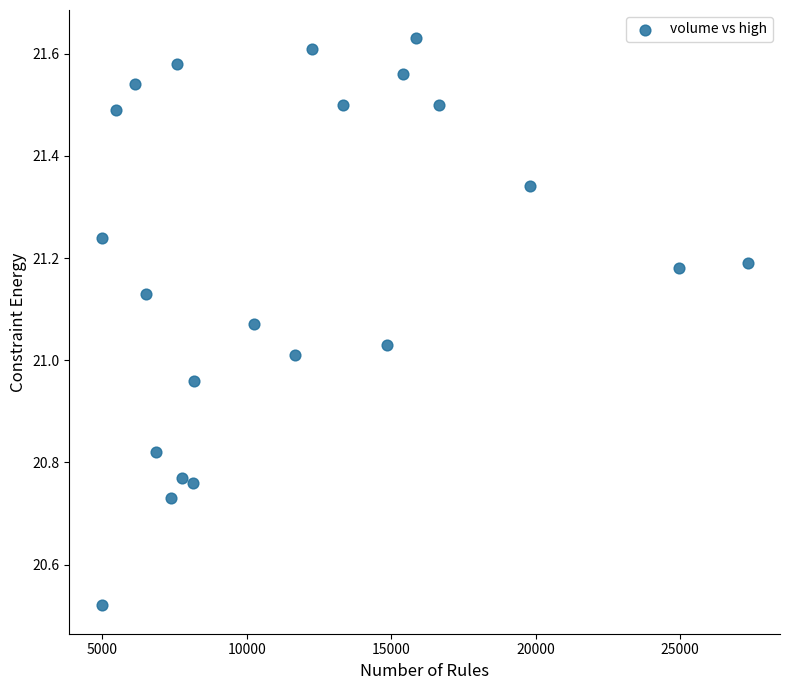

What is the range of Y values (max minus min)?

1.1